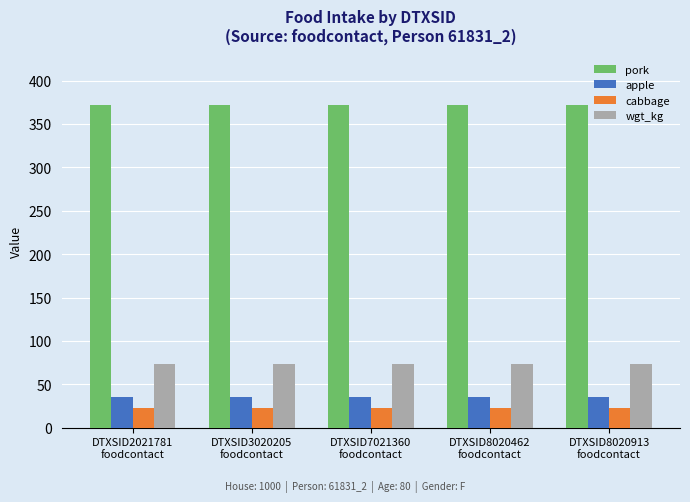

What is the greatest value displayed?

371.8